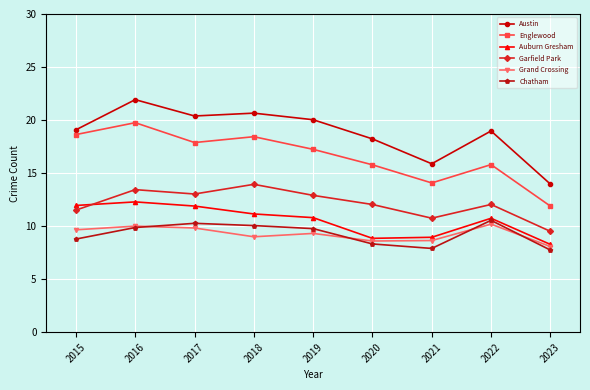

Which series has the largest total across all categories?

Austin